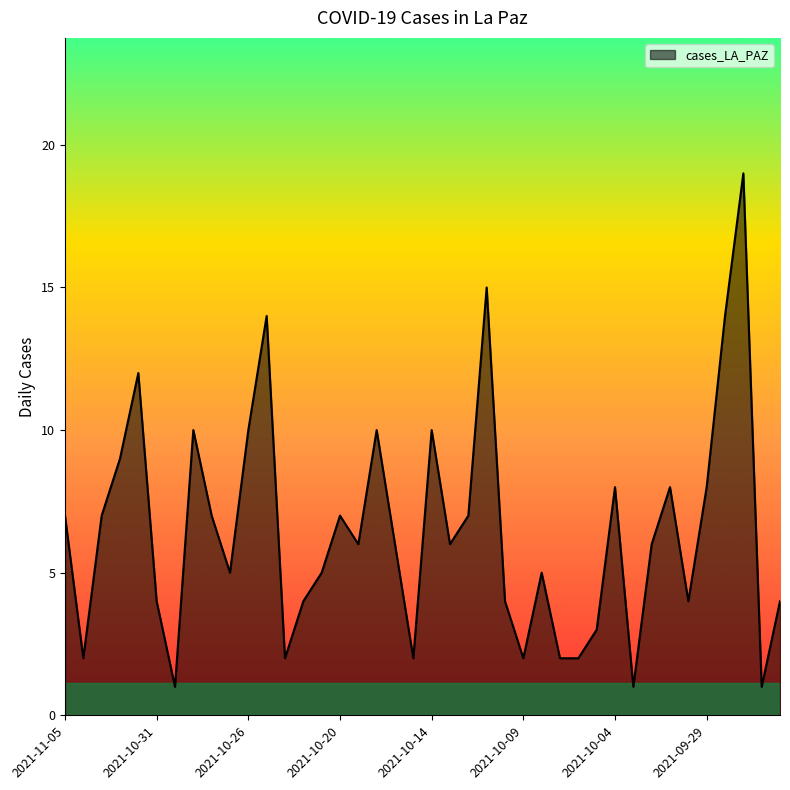

What is the maximum value shown in the chart?

19